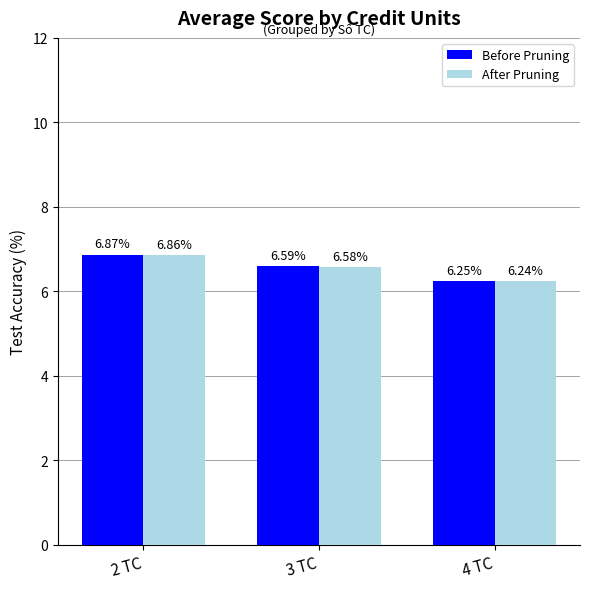

What is the total value across all series at 2 TC?

13.7